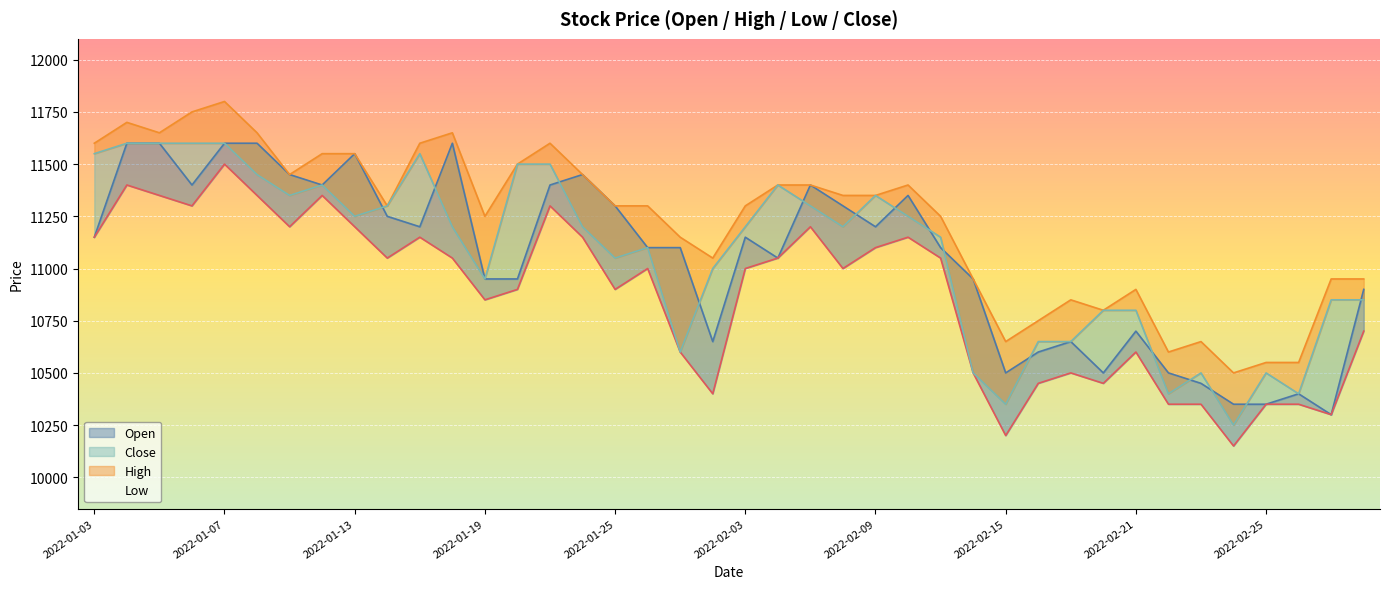

Reading left to right, list all the values displayed in this chart.

Open: 2022-01-03=11150	2022-01-04=11600	2022-01-05=11600	2022-01-06=11400	2022-01-07=11600	2022-01-10=11600	2022-01-11=11450	2022-01-12=11400	2022-01-13=11550	2022-01-14=11250	2022-01-17=11200	2022-01-18=11600	2022-01-19=10950	2022-01-20=10950	2022-01-21=11400	2022-01-24=11450	2022-01-25=11300	2022-01-26=11100	2022-01-27=11100	2022-01-28=10650	2022-02-03=11150	2022-02-04=11050	2022-02-07=11400	2022-02-08=11300	2022-02-09=11200	2022-02-10=11350	2022-02-11=11100	2022-02-14=10950	2022-02-15=10500	2022-02-16=10600	2022-02-17=10650	2022-02-18=10500	2022-02-21=10700	2022-02-22=10500	2022-02-23=10450	2022-02-24=10350	2022-02-25=10350	2022-02-28=10400	2022-03-02=10300	2022-03-03=10900
High: 2022-01-03=11600	2022-01-04=11700	2022-01-05=11650	2022-01-06=11750	2022-01-07=11800	2022-01-10=11650	2022-01-11=11450	2022-01-12=11550	2022-01-13=11550	2022-01-14=11300	2022-01-17=11600	2022-01-18=11650	2022-01-19=11250	2022-01-20=11500	2022-01-21=11600	2022-01-24=11450	2022-01-25=11300	2022-01-26=11300	2022-01-27=11150	2022-01-28=11050	2022-02-03=11300	2022-02-04=11400	2022-02-07=11400	2022-02-08=11350	2022-02-09=11350	2022-02-10=11400	2022-02-11=11250	2022-02-14=10950	2022-02-15=10650	2022-02-16=10750	2022-02-17=10850	2022-02-18=10800	2022-02-21=10900	2022-02-22=10600	2022-02-23=10650	2022-02-24=10500	2022-02-25=10550	2022-02-28=10550	2022-03-02=10950	2022-03-03=10950
Low: 2022-01-03=11150	2022-01-04=11400	2022-01-05=11350	2022-01-06=11300	2022-01-07=11500	2022-01-10=11350	2022-01-11=11200	2022-01-12=11350	2022-01-13=11200	2022-01-14=11050	2022-01-17=11150	2022-01-18=11050	2022-01-19=10850	2022-01-20=10900	2022-01-21=11300	2022-01-24=11150	2022-01-25=10900	2022-01-26=11000	2022-01-27=10600	2022-01-28=10400	2022-02-03=11000	2022-02-04=11050	2022-02-07=11200	2022-02-08=11000	2022-02-09=11100	2022-02-10=11150	2022-02-11=11050	2022-02-14=10500	2022-02-15=10200	2022-02-16=10450	2022-02-17=10500	2022-02-18=10450	2022-02-21=10600	2022-02-22=10350	2022-02-23=10350	2022-02-24=10150	2022-02-25=10350	2022-02-28=10350	2022-03-02=10300	2022-03-03=10700
Close: 2022-01-03=11550	2022-01-04=11600	2022-01-05=11600	2022-01-06=11600	2022-01-07=11600	2022-01-10=11450	2022-01-11=11350	2022-01-12=11400	2022-01-13=11250	2022-01-14=11300	2022-01-17=11550	2022-01-18=11200	2022-01-19=10950	2022-01-20=11500	2022-01-21=11500	2022-01-24=11200	2022-01-25=11050	2022-01-26=11100	2022-01-27=10600	2022-01-28=11000	2022-02-03=11200	2022-02-04=11400	2022-02-07=11300	2022-02-08=11200	2022-02-09=11350	2022-02-10=11250	2022-02-11=11150	2022-02-14=10500	2022-02-15=10350	2022-02-16=10650	2022-02-17=10650	2022-02-18=10800	2022-02-21=10800	2022-02-22=10400	2022-02-23=10500	2022-02-24=10250	2022-02-25=10500	2022-02-28=10400	2022-03-02=10850	2022-03-03=10850